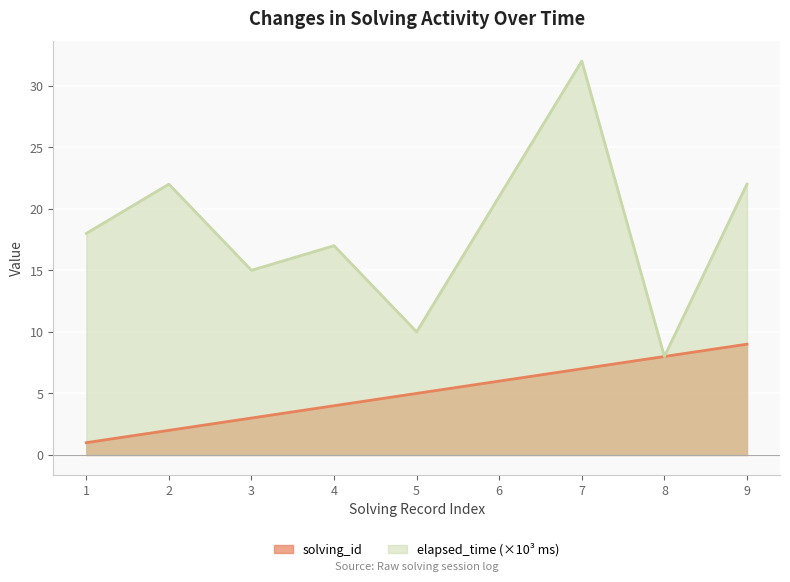

True or false: solving_id and elapsed_time intersect in this chart.

False